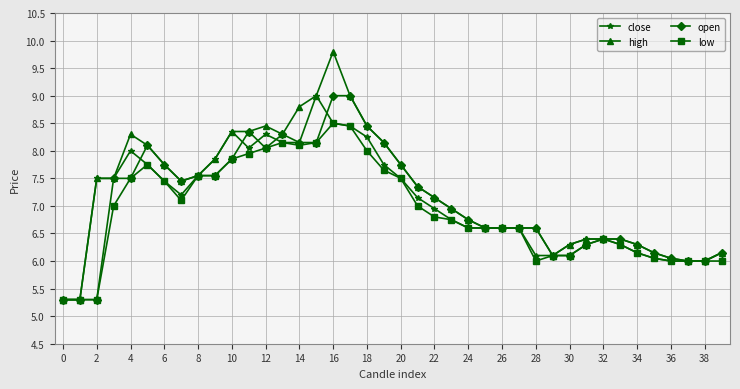

How many lines are shown in the chart?

4